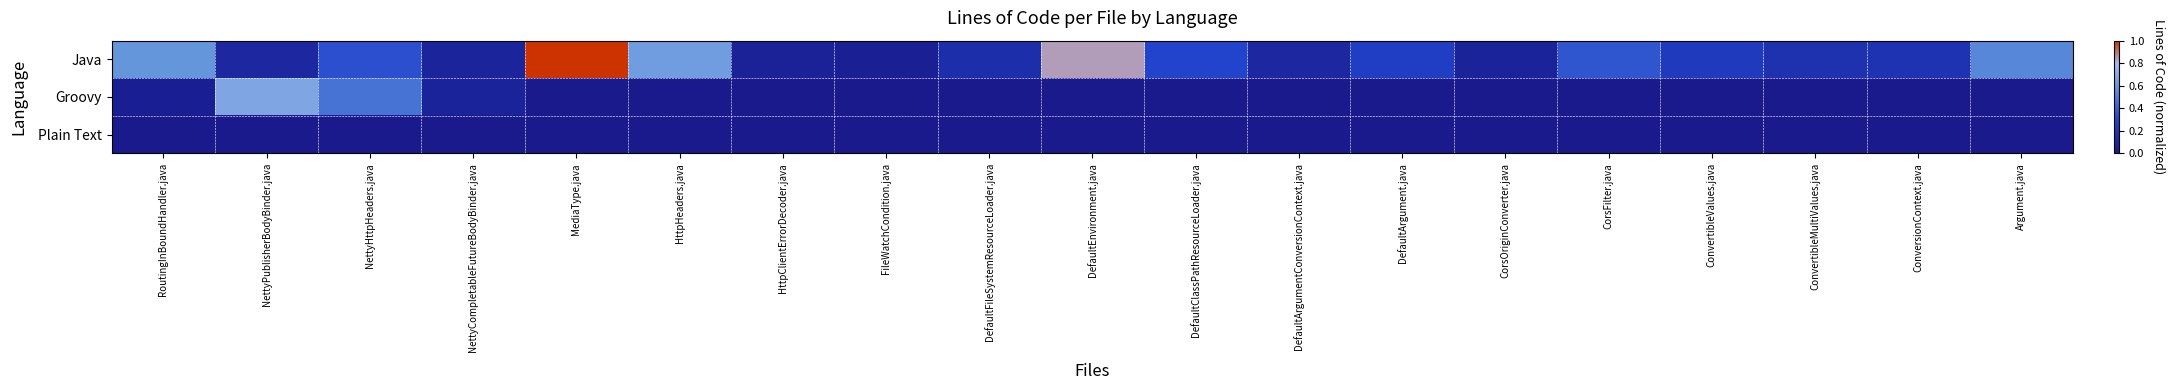

Which series has the largest range (max minus min)?

Java